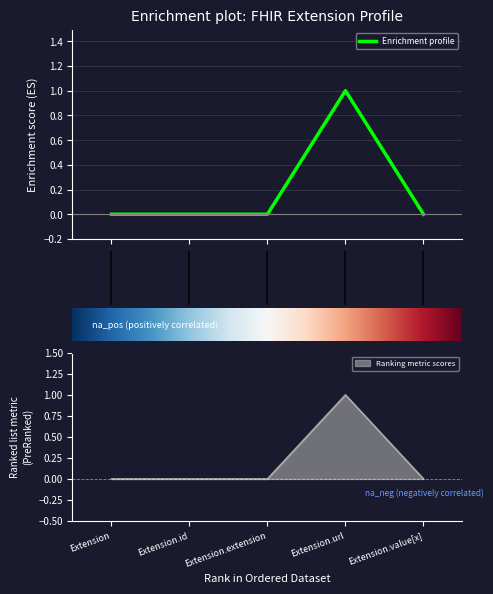

True or false: Ranking metric scores has a value of 0 at Extension.extension.

True